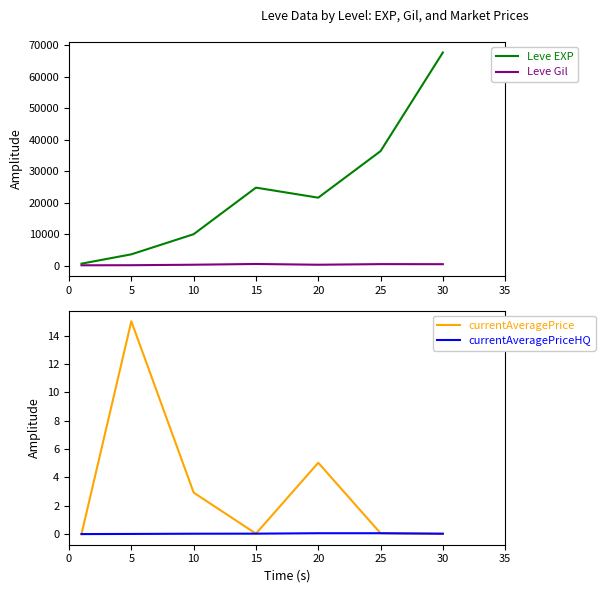

Is it true that currentAveragePriceHQ equals 0.0 at 20?

False